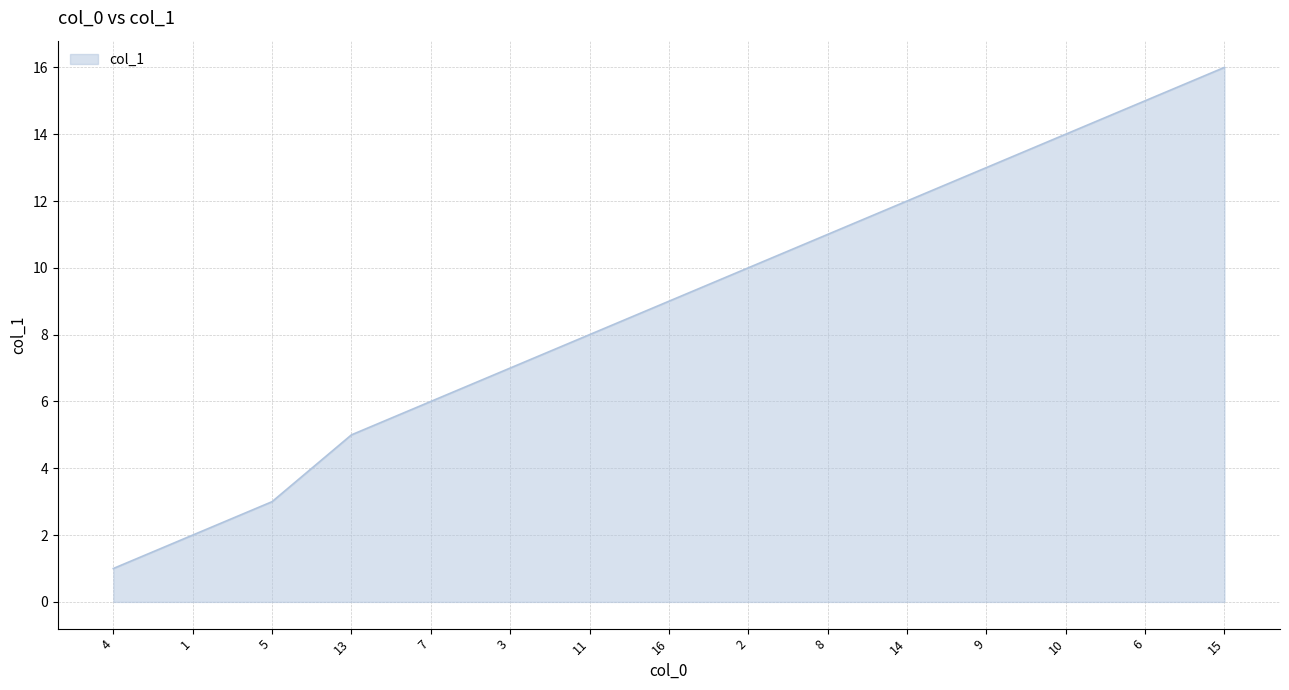

Which category has the highest value across all series?

15